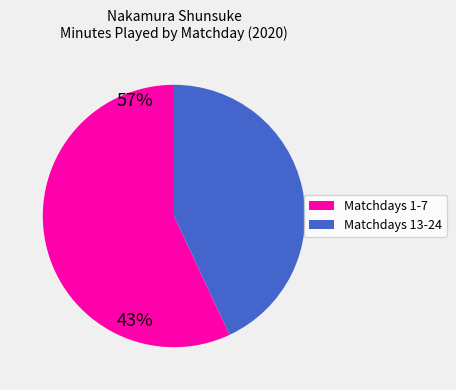

Does any single category account for the majority?

Yes